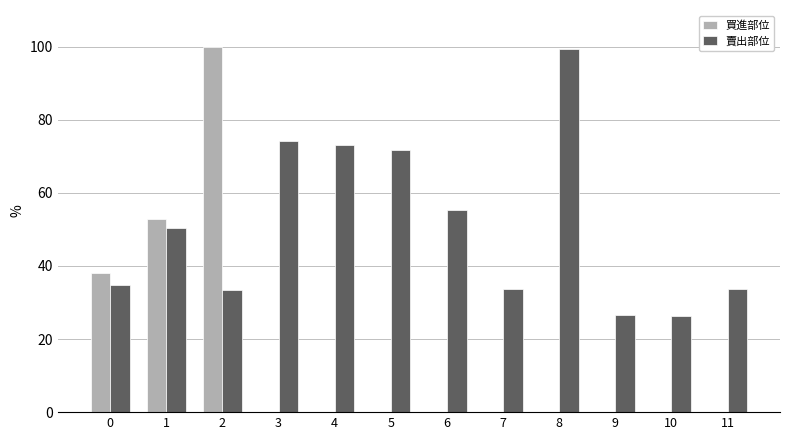

What is the total value across all series at 5?

71.7